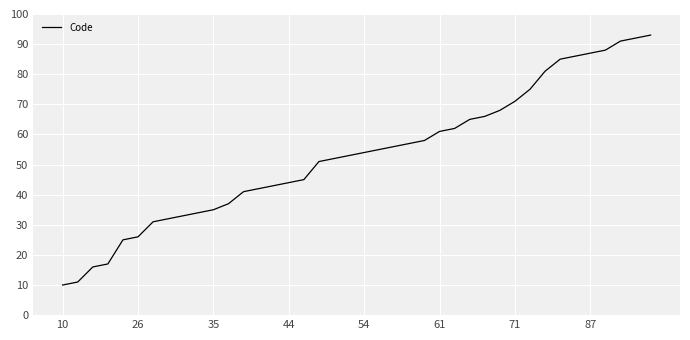

What is the smallest value displayed?

10